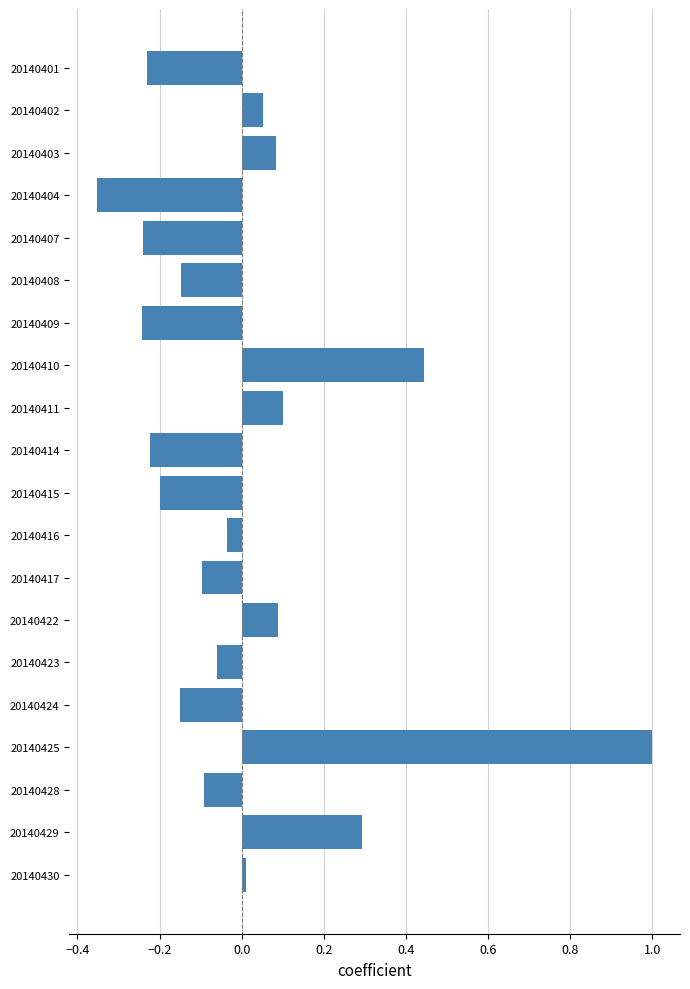

What is the greatest value displayed?

1.0